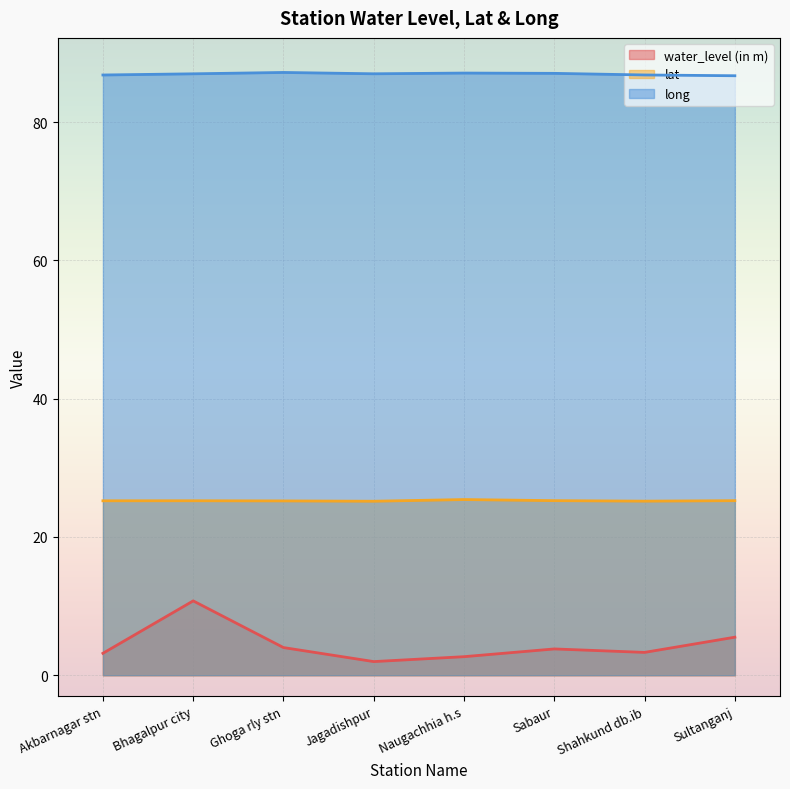

What is the total value across all series at Sabaur?

116.1